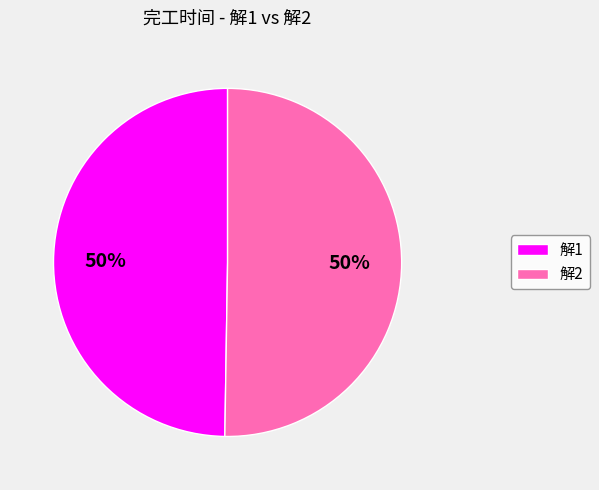

To the nearest percent, what is the combined percentage of 解2 and 解1?

100%